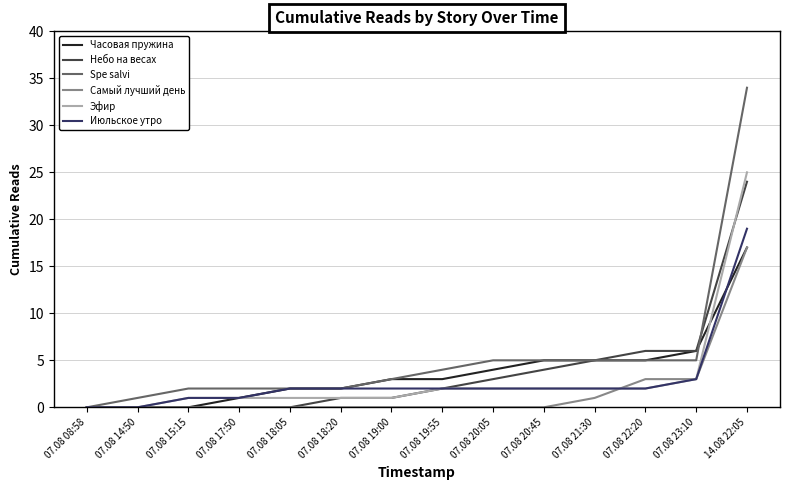

The Июльское утро series shows 2 at 07.08 21:30. True or false?

True